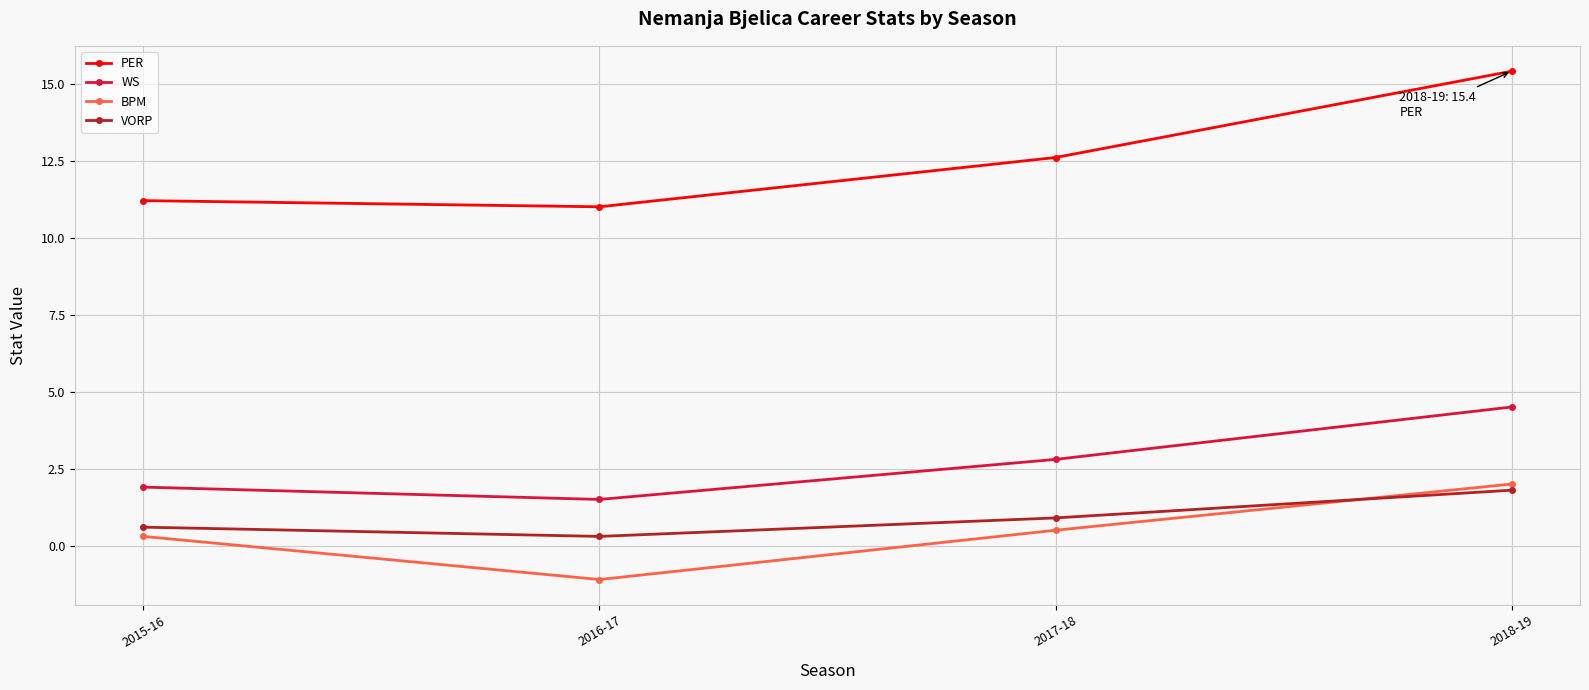

What is the minimum value for VORP?

0.3